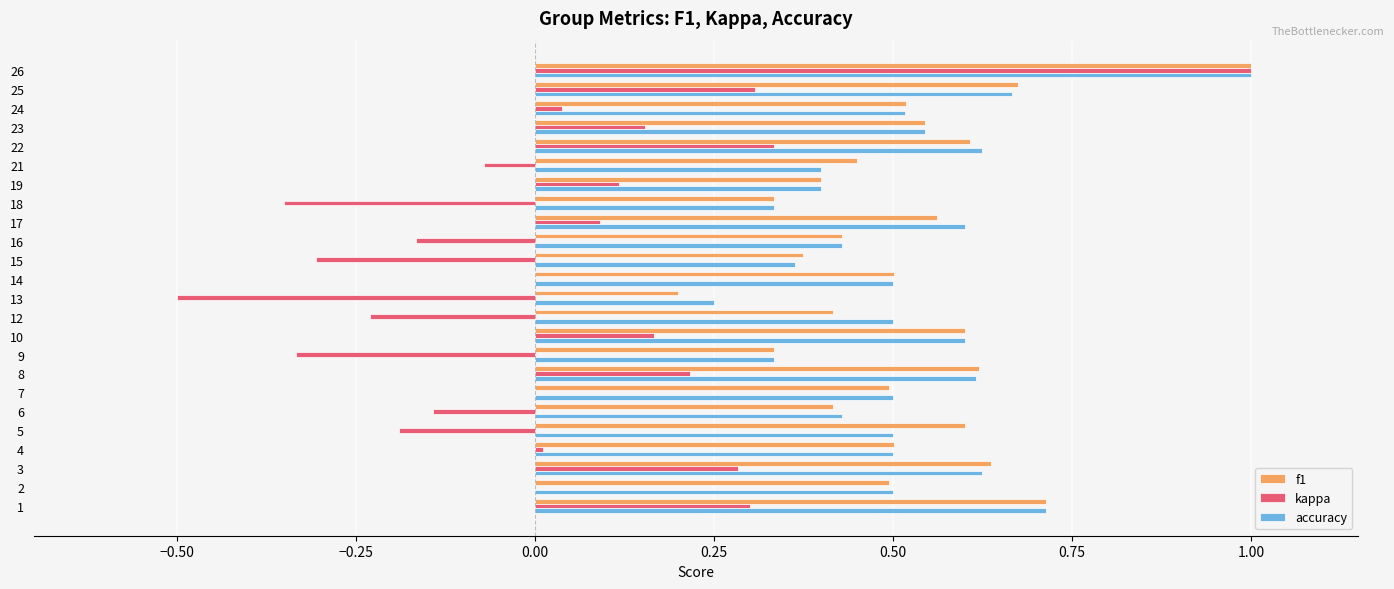

What is the sum of the accuracy values at 16 and 6?

0.9